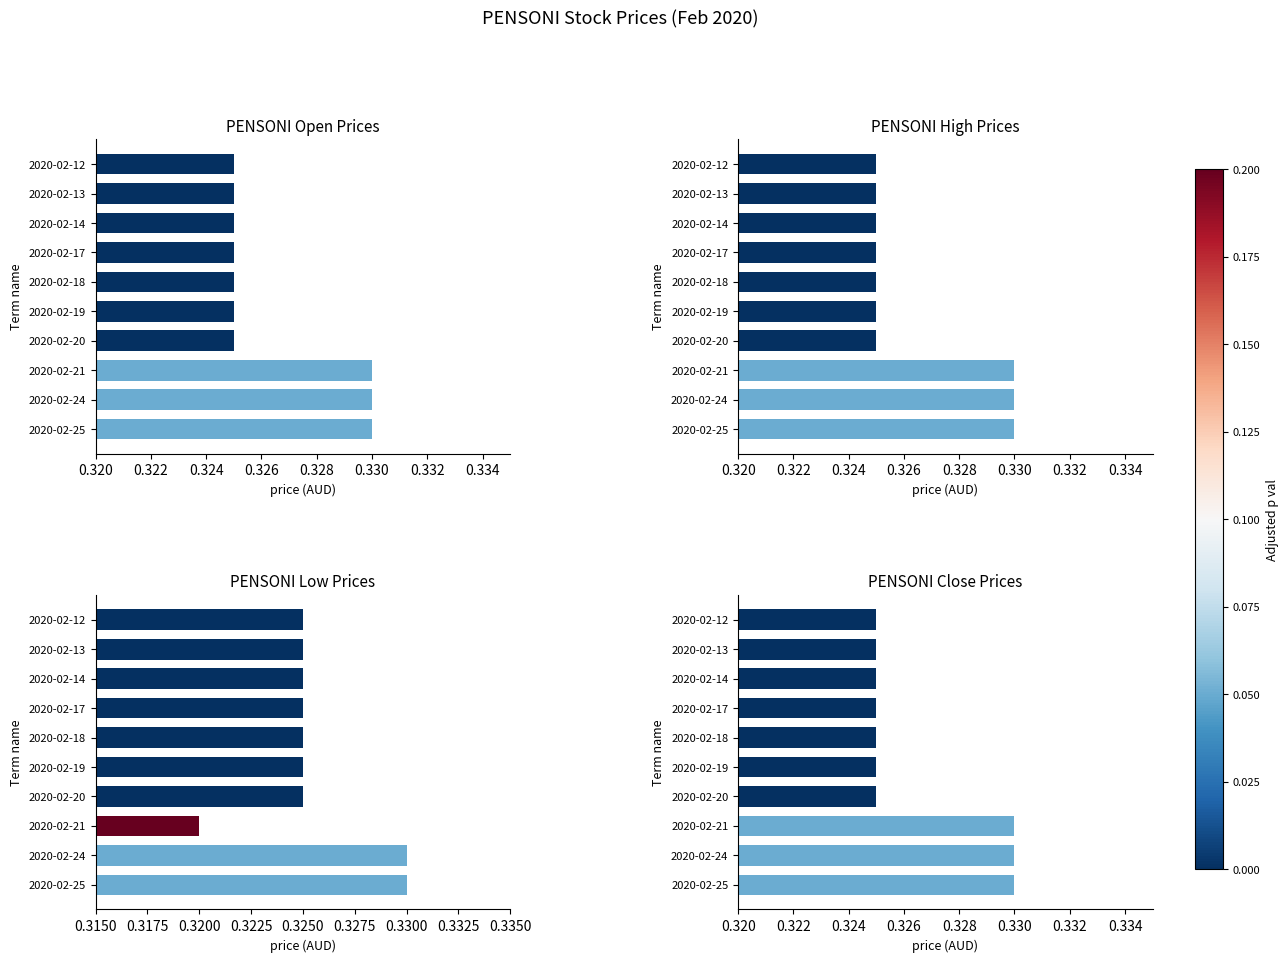

What is the average value of the high series?

0.3